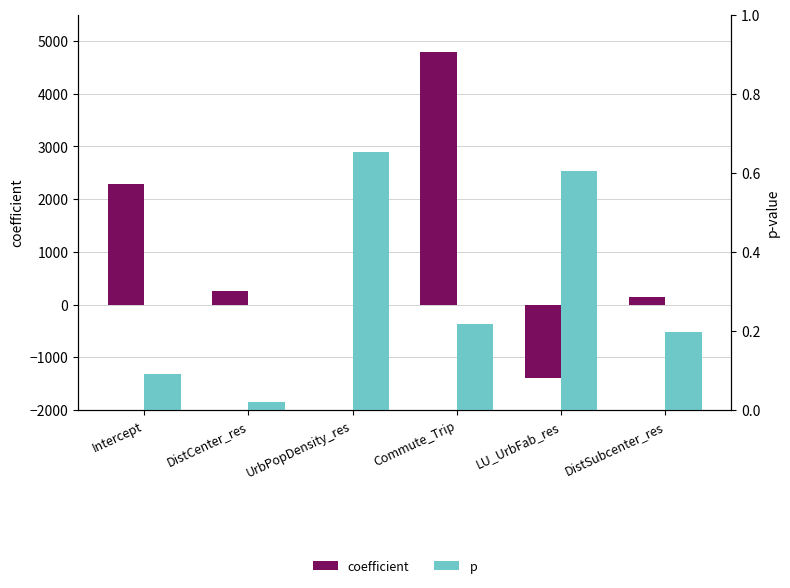

Rank the series by their maximum value, from highest to lowest.

coefficient, p